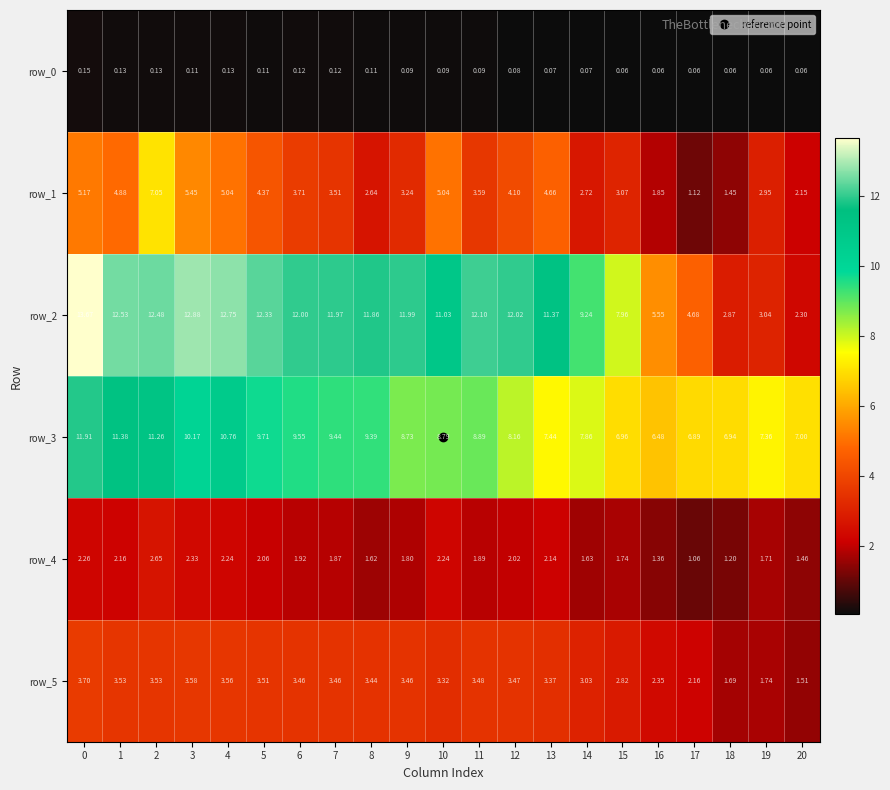

Is the value of row_5 at 13 greater than the value of row_0 at 8?

Yes